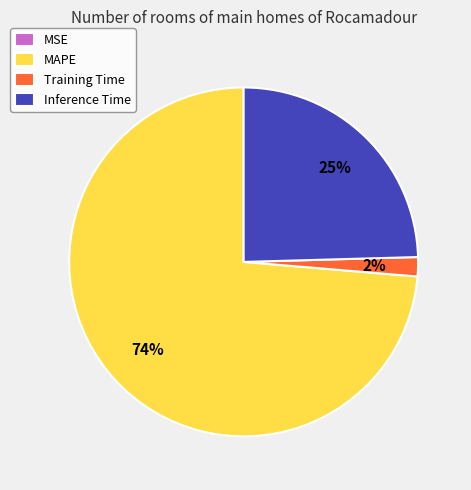

What is the majority slice?

MAPE